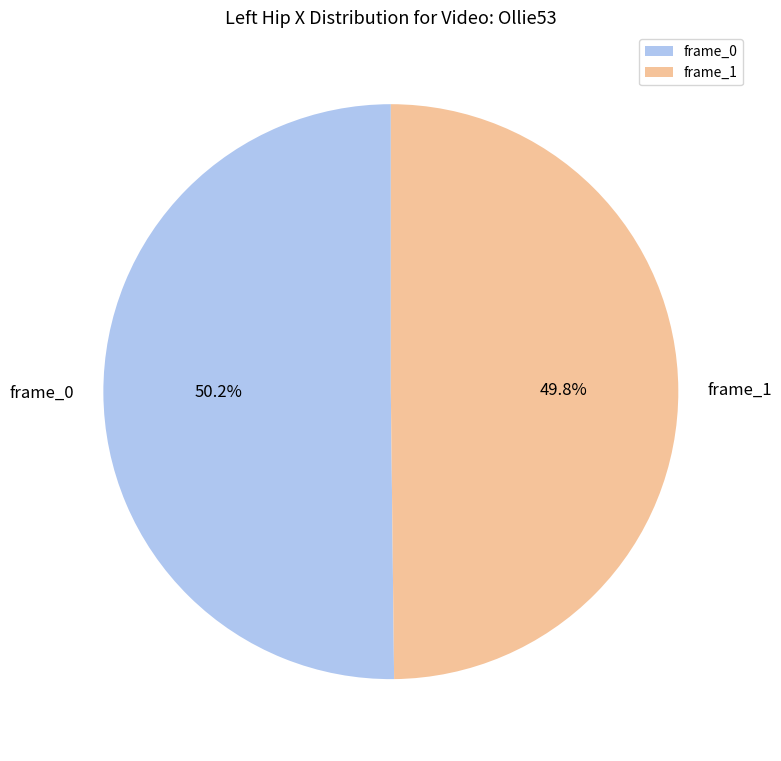

Is there any slice that represents more than half of the pie?

Yes